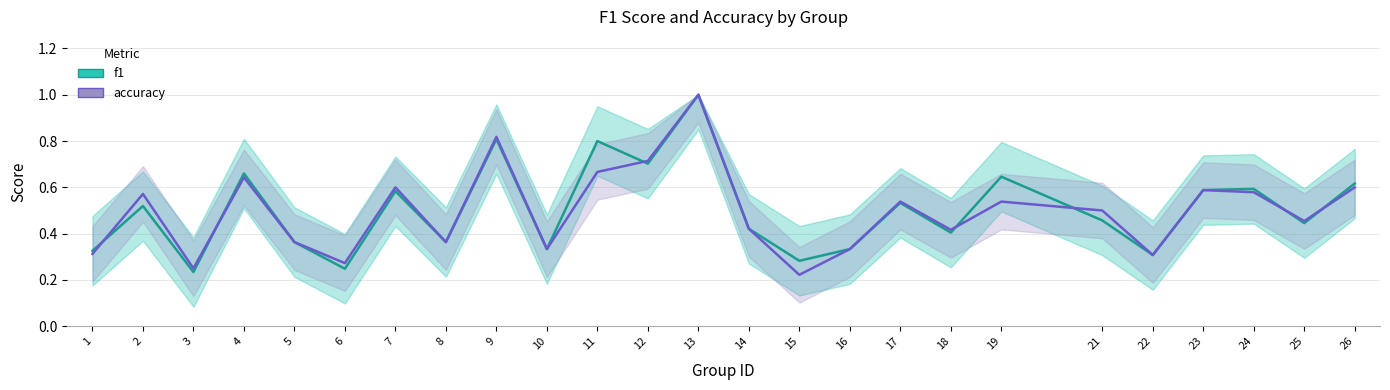

The value of accuracy at 17 is 0.9. True or false?

False